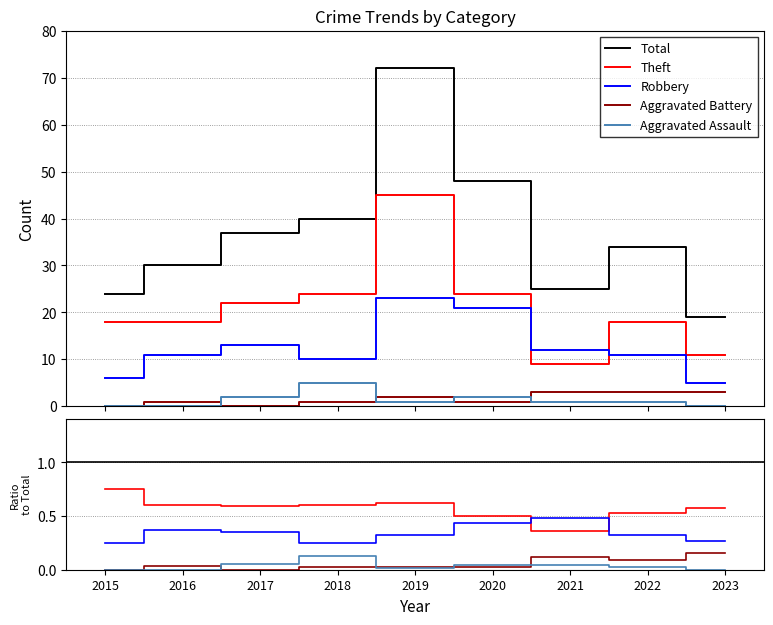

Does the chart have visible grid lines?

Yes